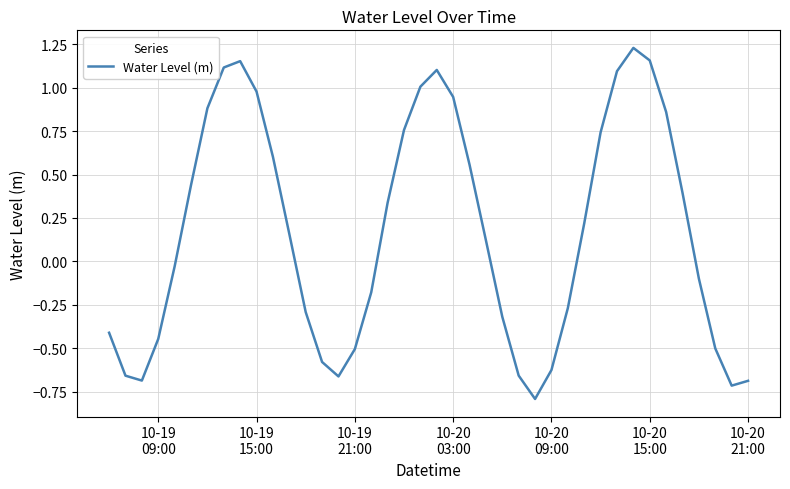

How many positive values are there?

21